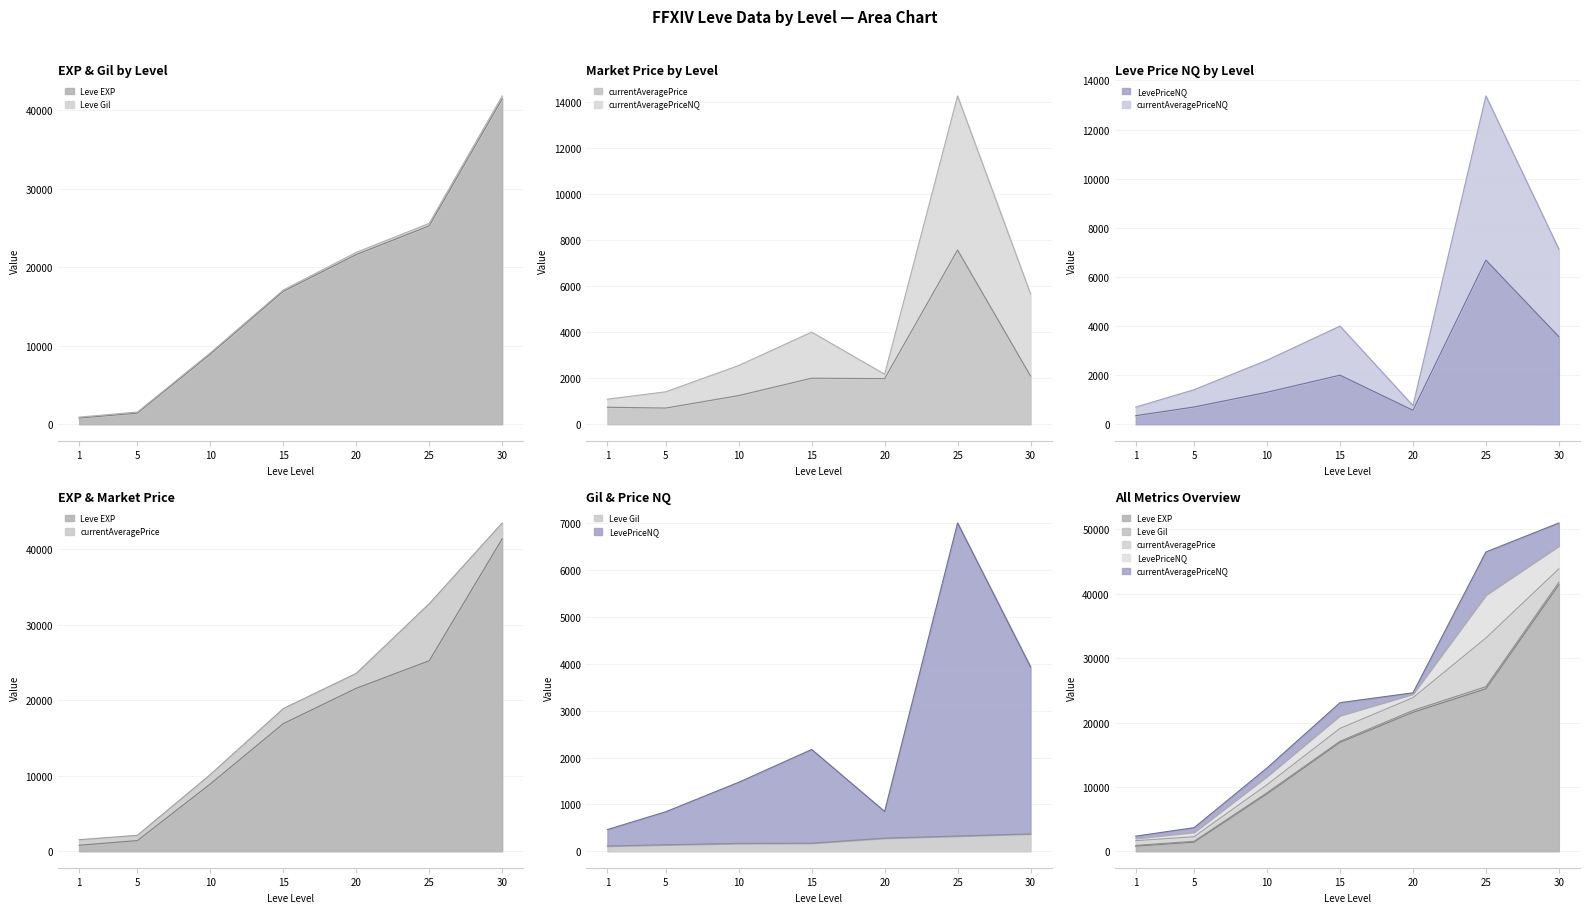

How many lines are shown in the chart?

5